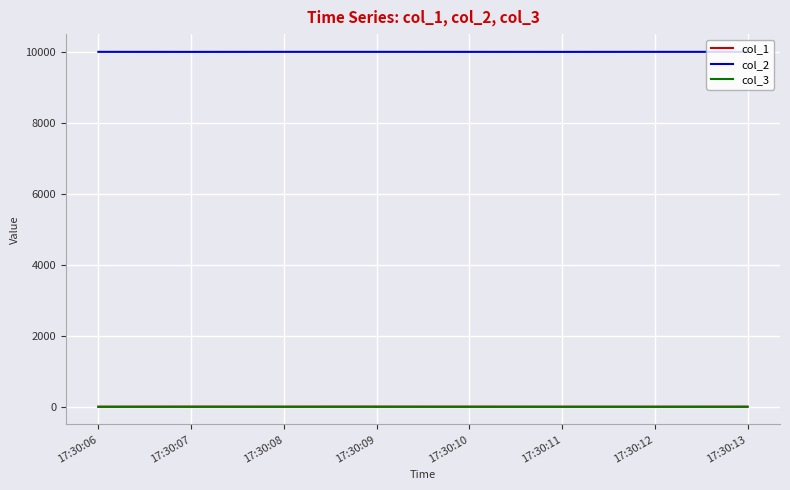

What is the sum of the col_2 values at 17:30:12 and 17:30:11?

20003